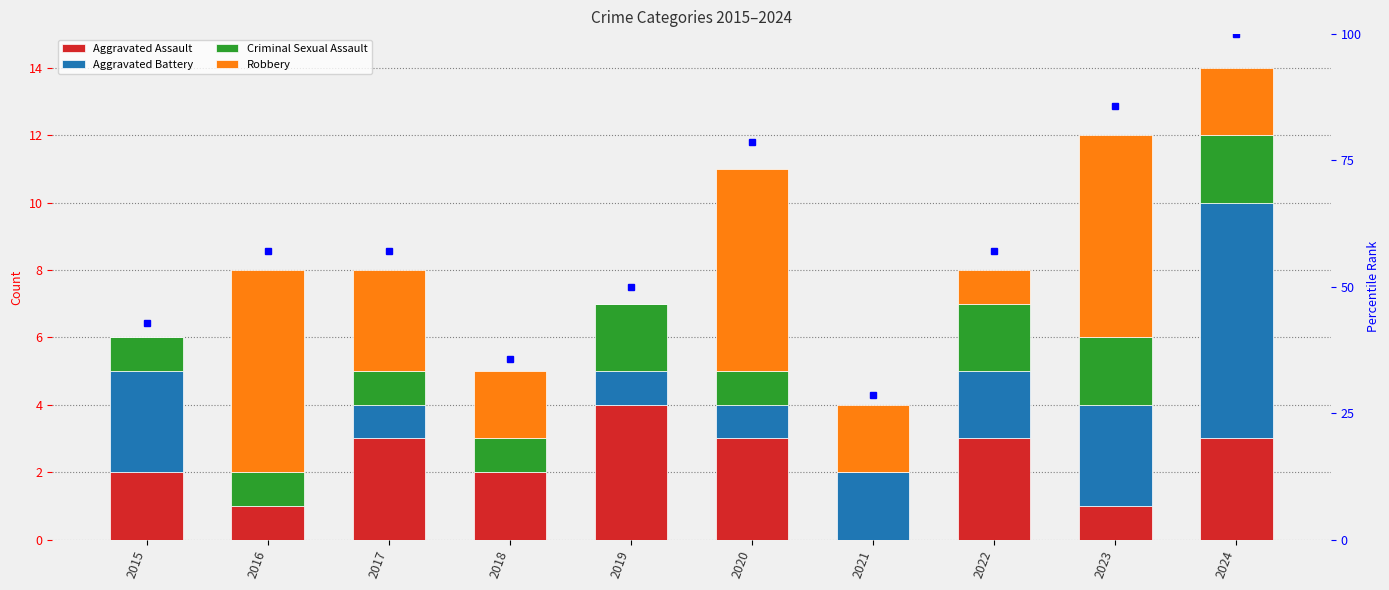

What is the value of the Total (scaled) bar at the 6th from the left?

78.6